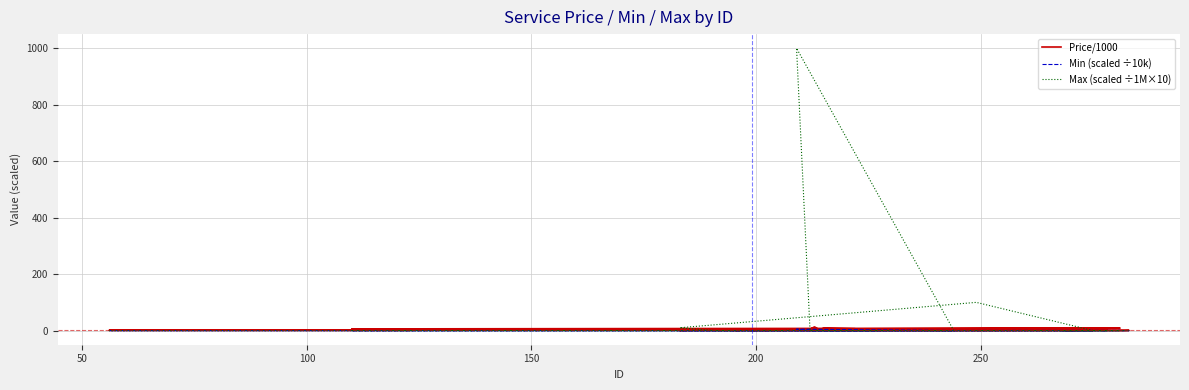

How many data points does each series have?

40